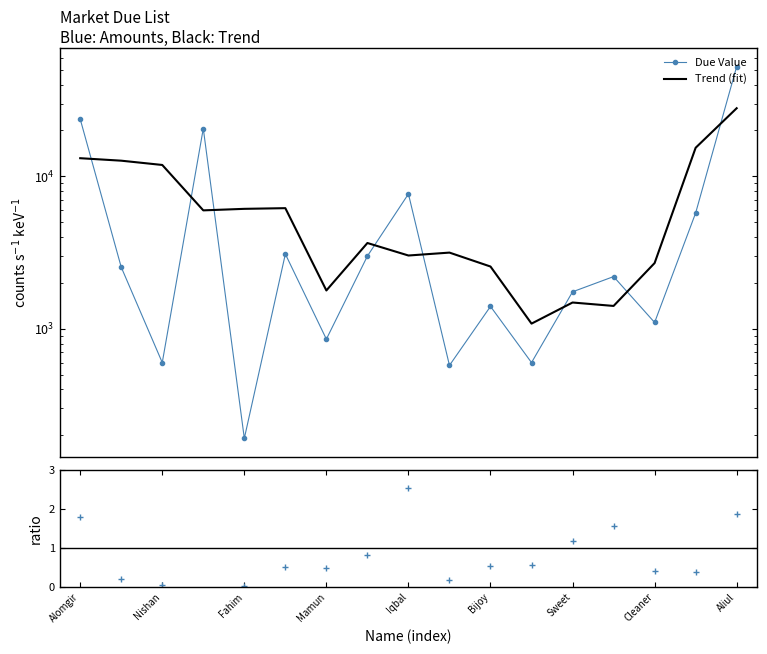

What is the difference between the Due Value values at Mamun and Aliul?

51721.0